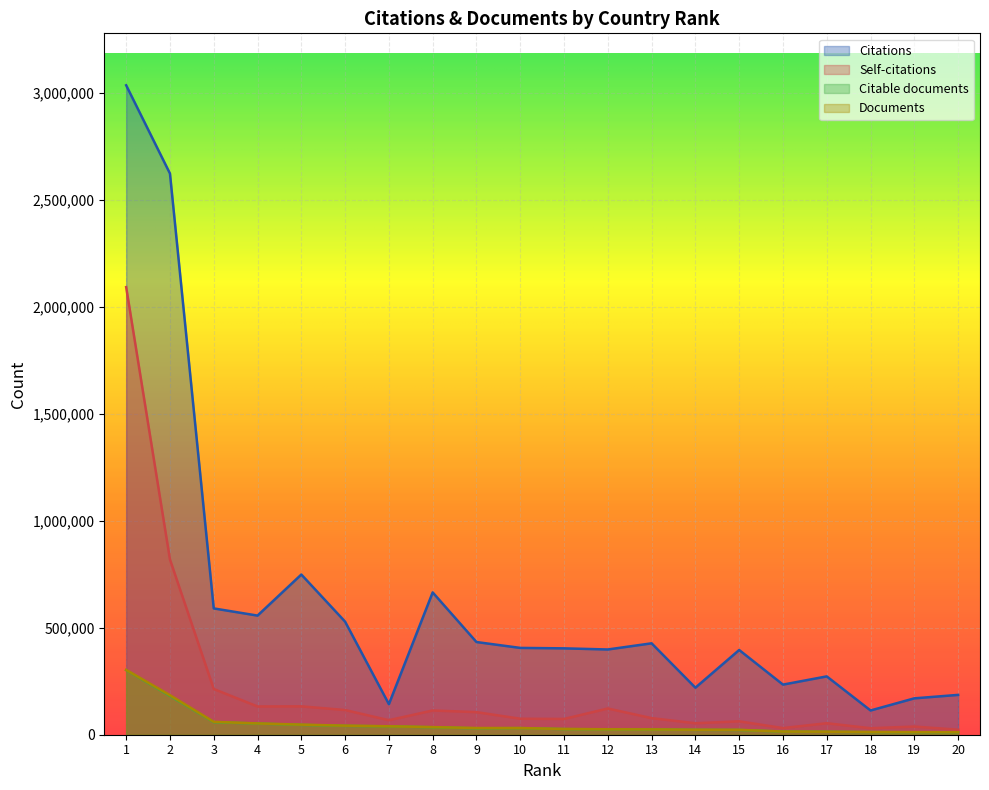

What is the value of the Self-citations point at the 12th from the left?

122647